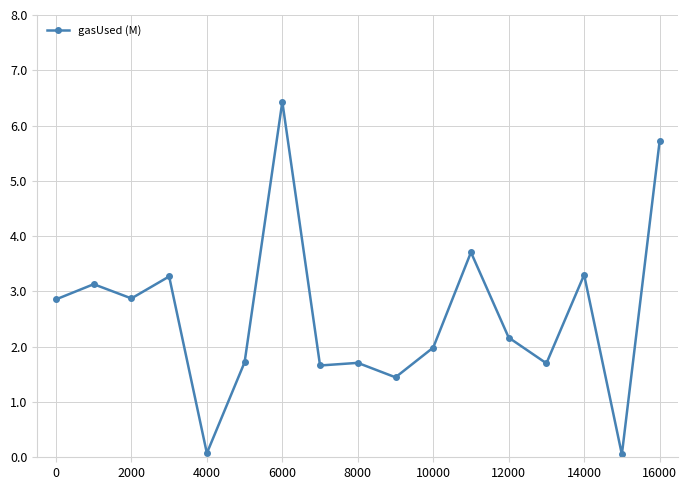

How many distinct data groups are displayed?

1